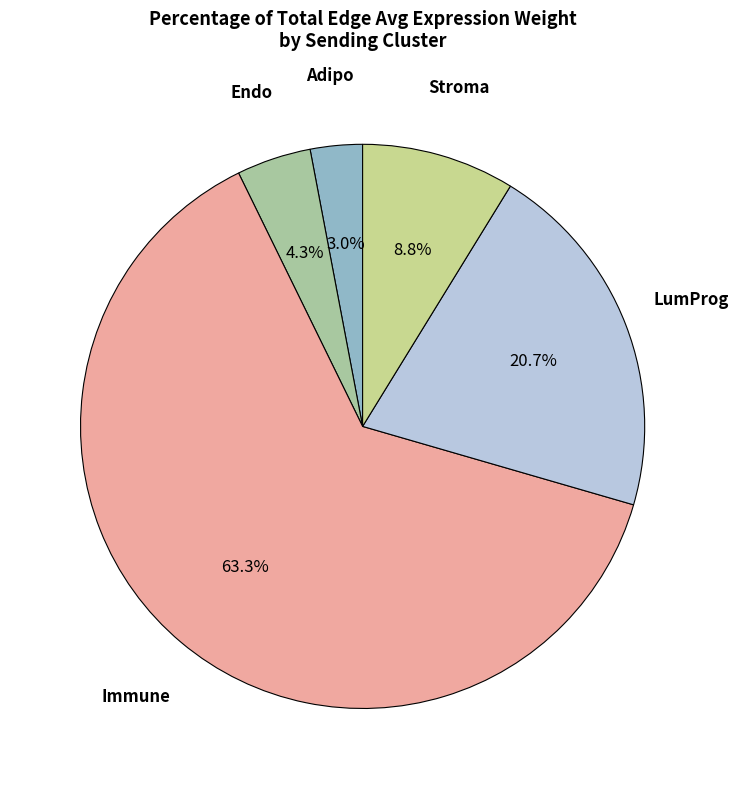

How many slices are in this pie chart?

5